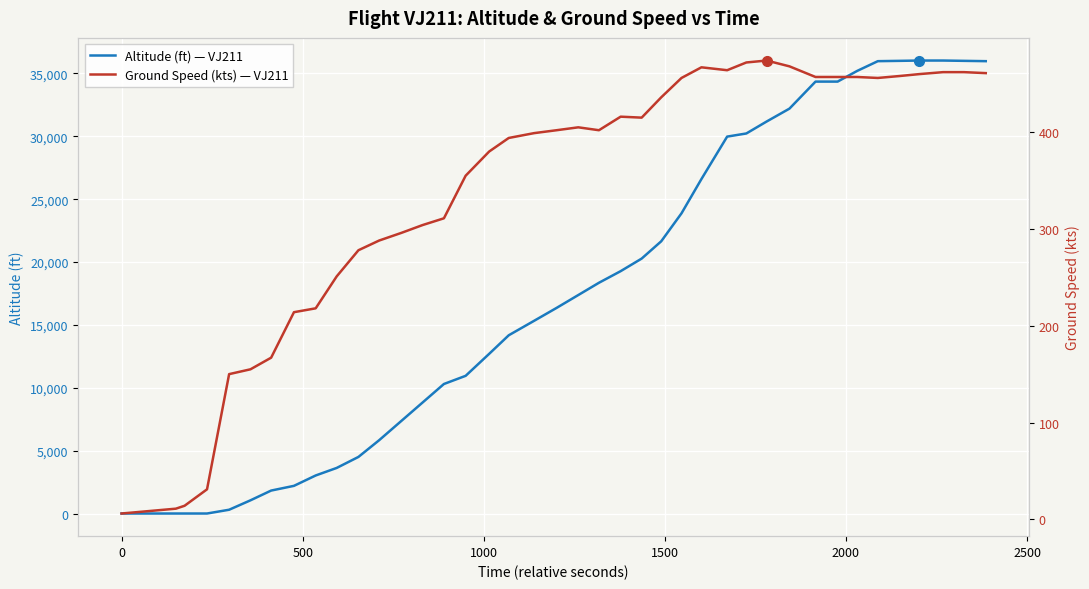

How many times do altitude and ground_speed cross each other?

1